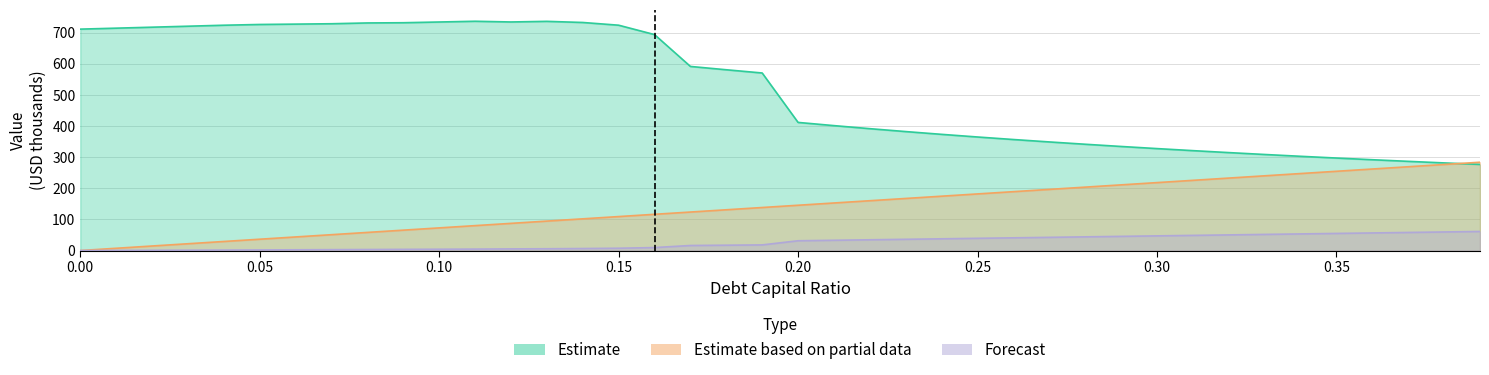

Reading left to right, list all the values displayed in this chart.

Estimate: 711.3	714.4	717.5	720.6	723.8	726.2	727.4	728.6	731.1	731.8	734.2	736.6	734.3	736.3	732.6	723.9	693.8	591.4	580.7	570.4	411.6	401.3	391.5	382.2	373.3	364.8	356.6	348.9	341.4	334.3	327.5	320.9	314.6	308.6	302.7	297.1	291.7	286.5	281.5	276.6
Estimate based on partial data: 0.0	7.3	14.5	21.8	29.1	36.4	43.6	50.9	58.2	65.5	72.7	80.0	87.3	94.6	101.8	109.1	116.4	123.7	130.9	138.2	145.5	152.8	160.0	167.3	174.6	181.9	189.1	196.4	203.7	211.0	218.2	225.5	232.8	240.1	247.3	254.6	261.9	269.2	276.4	283.7
Forecast: 0.0	0.4	0.8	1.1	1.5	1.9	2.4	2.9	3.3	3.8	4.2	4.6	5.3	5.7	6.4	7.4	9.5	16.2	17.1	18.1	31.4	33.0	34.5	36.1	37.7	39.2	40.8	42.4	44.0	45.5	47.1	48.7	50.2	51.8	53.4	54.9	56.5	58.1	59.7	61.2